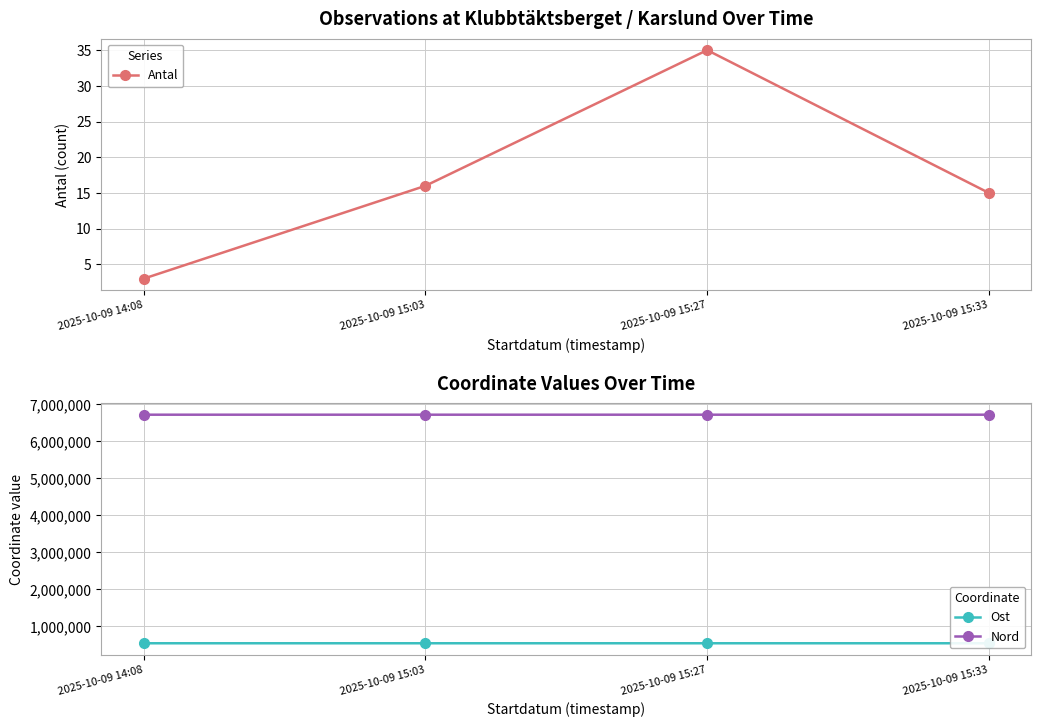

Does the chart have visible grid lines?

Yes